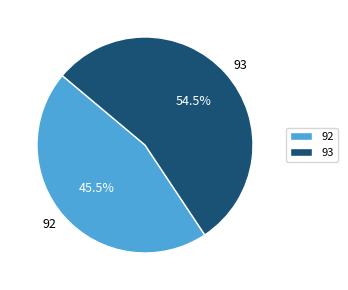

Approximately how many times larger is the value at 92 compared to 93?

0.8